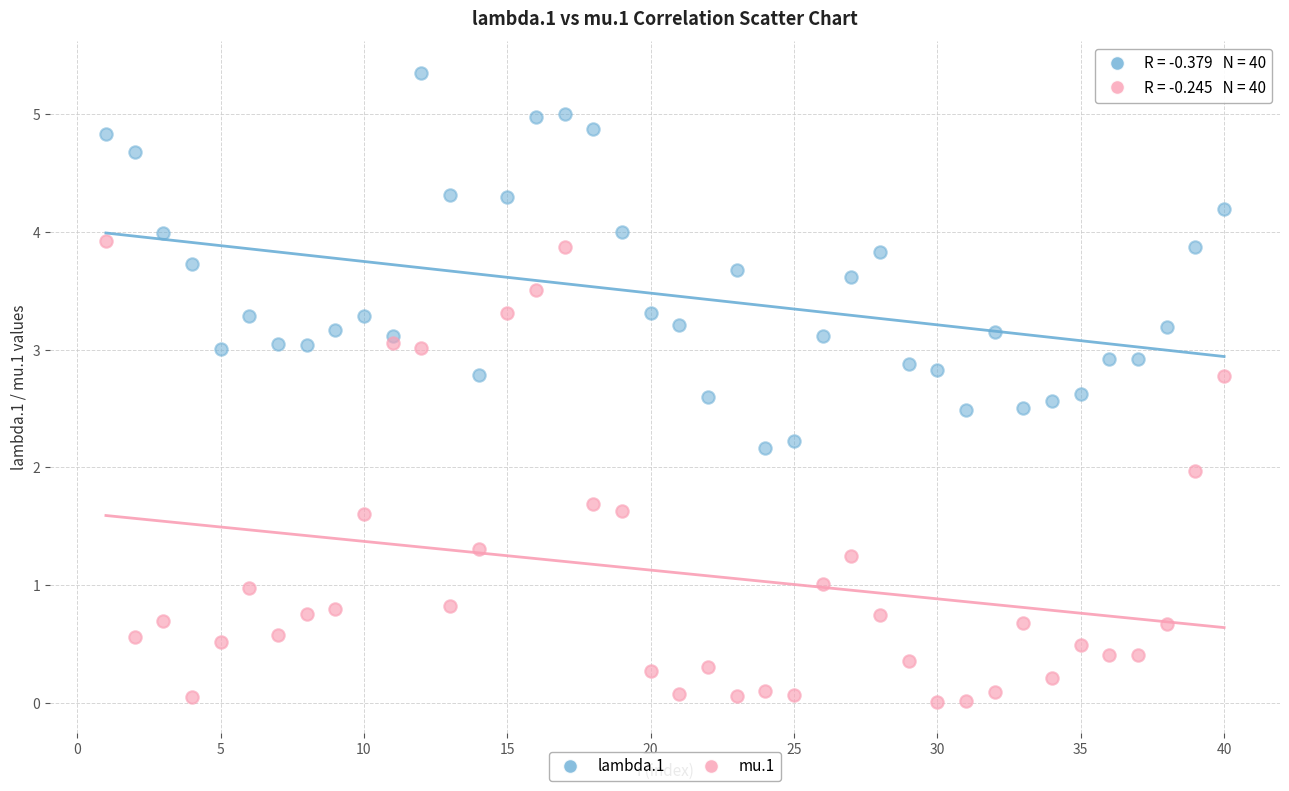

Which series has the widest spread of Y values?

mu.1